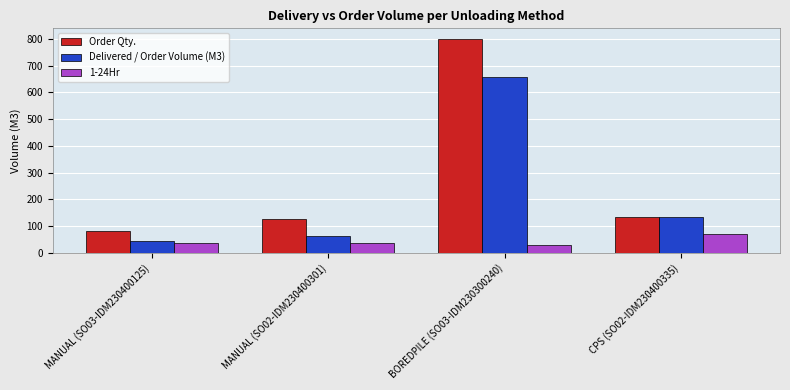

The value of Delivered / Order Volume (M3) at MANUAL (SO03-IDM230400125) is 45.0. True or false?

True